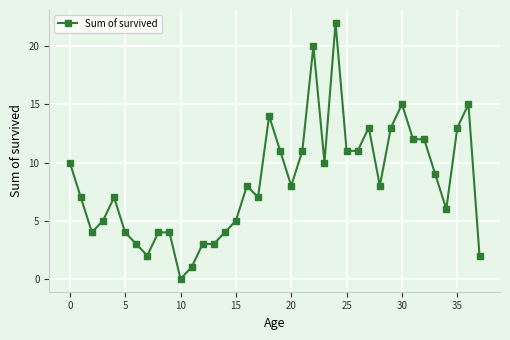

How many lines are shown in the chart?

1